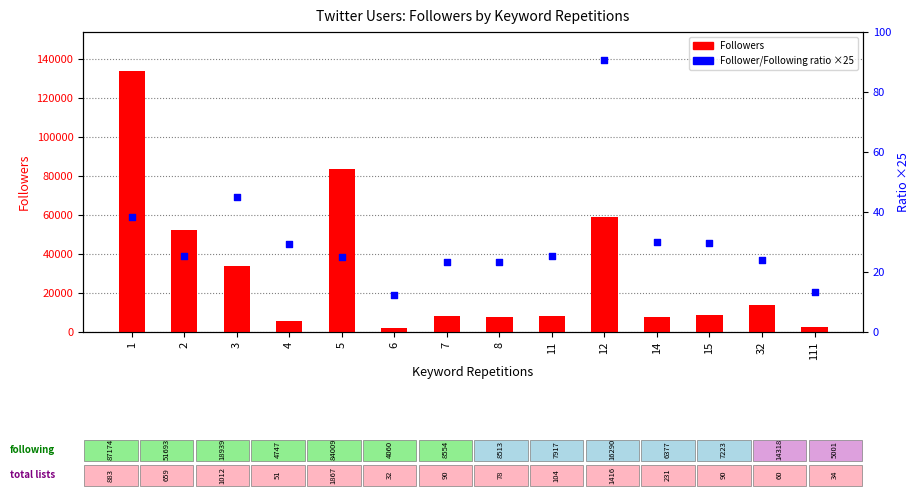

At which category is the sum across all series the highest?

1